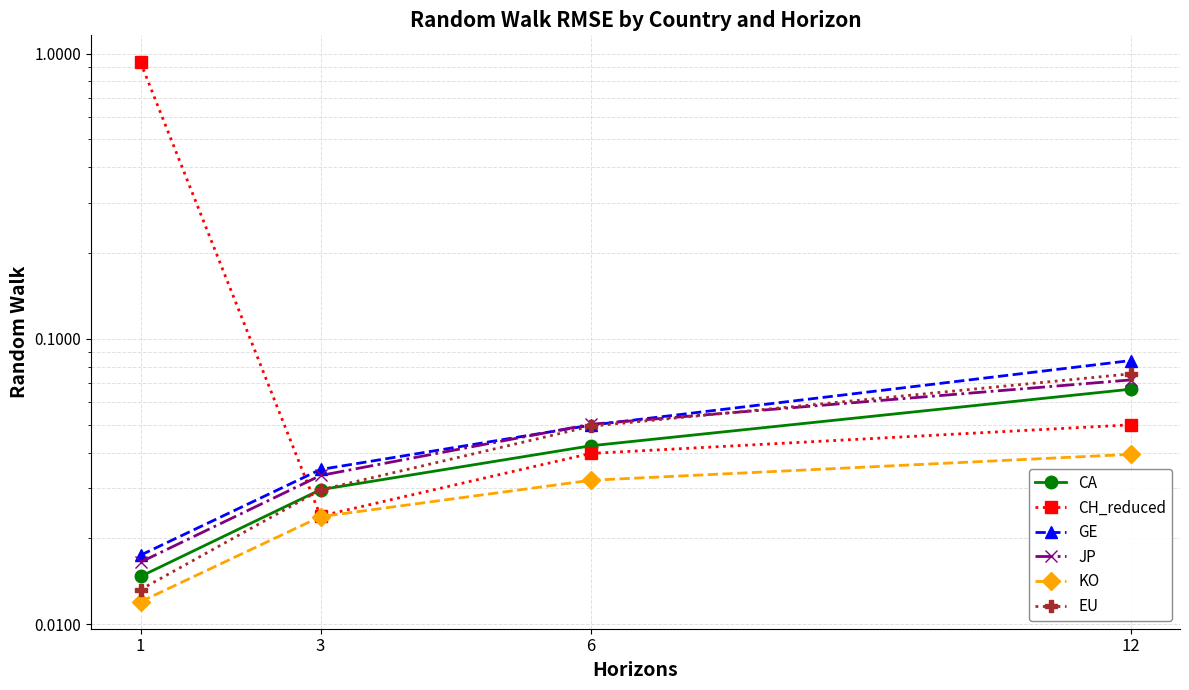

How many KO values are between 0 and 1?

4